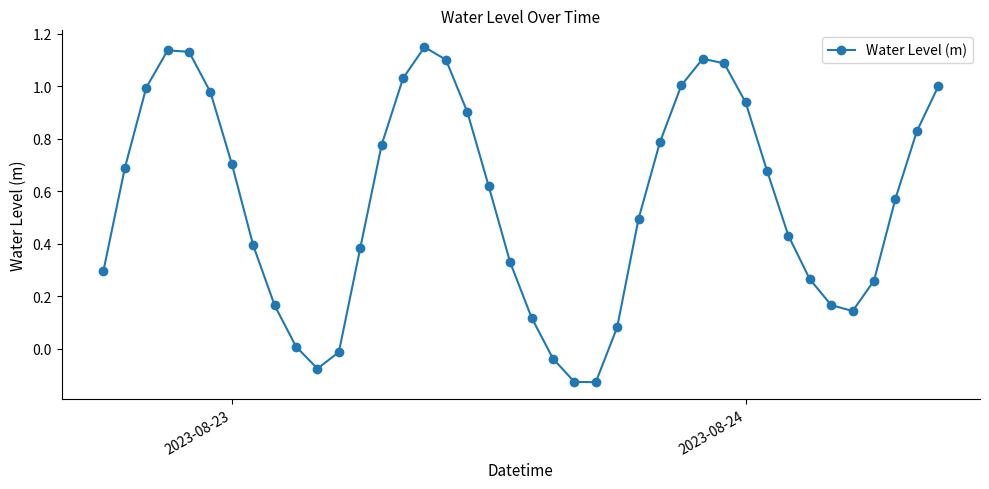

How many points are higher than both their immediate neighbors (excluding endpoints)?

3